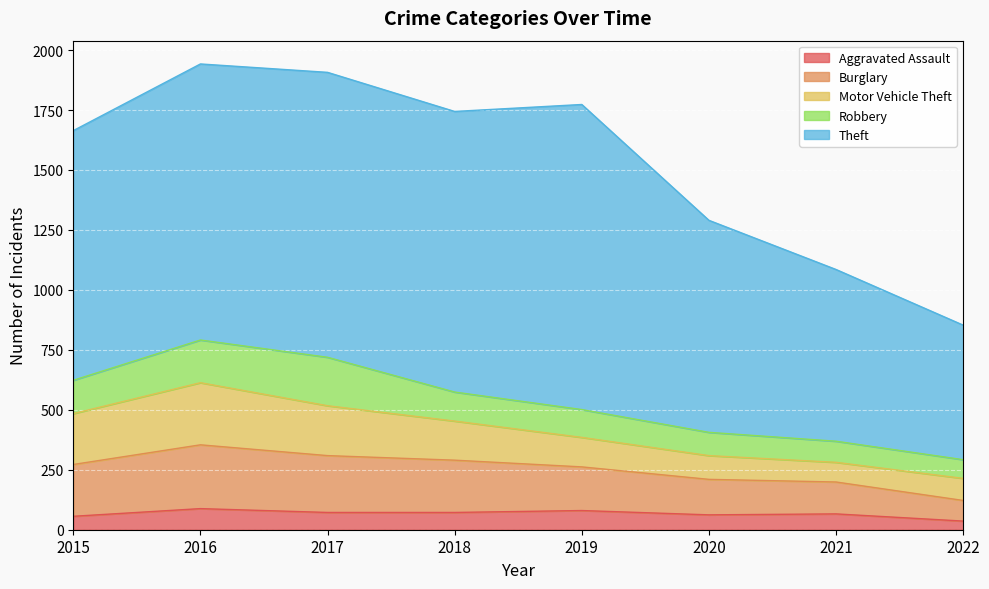

How many values in the Theft series exceed 1151?

3